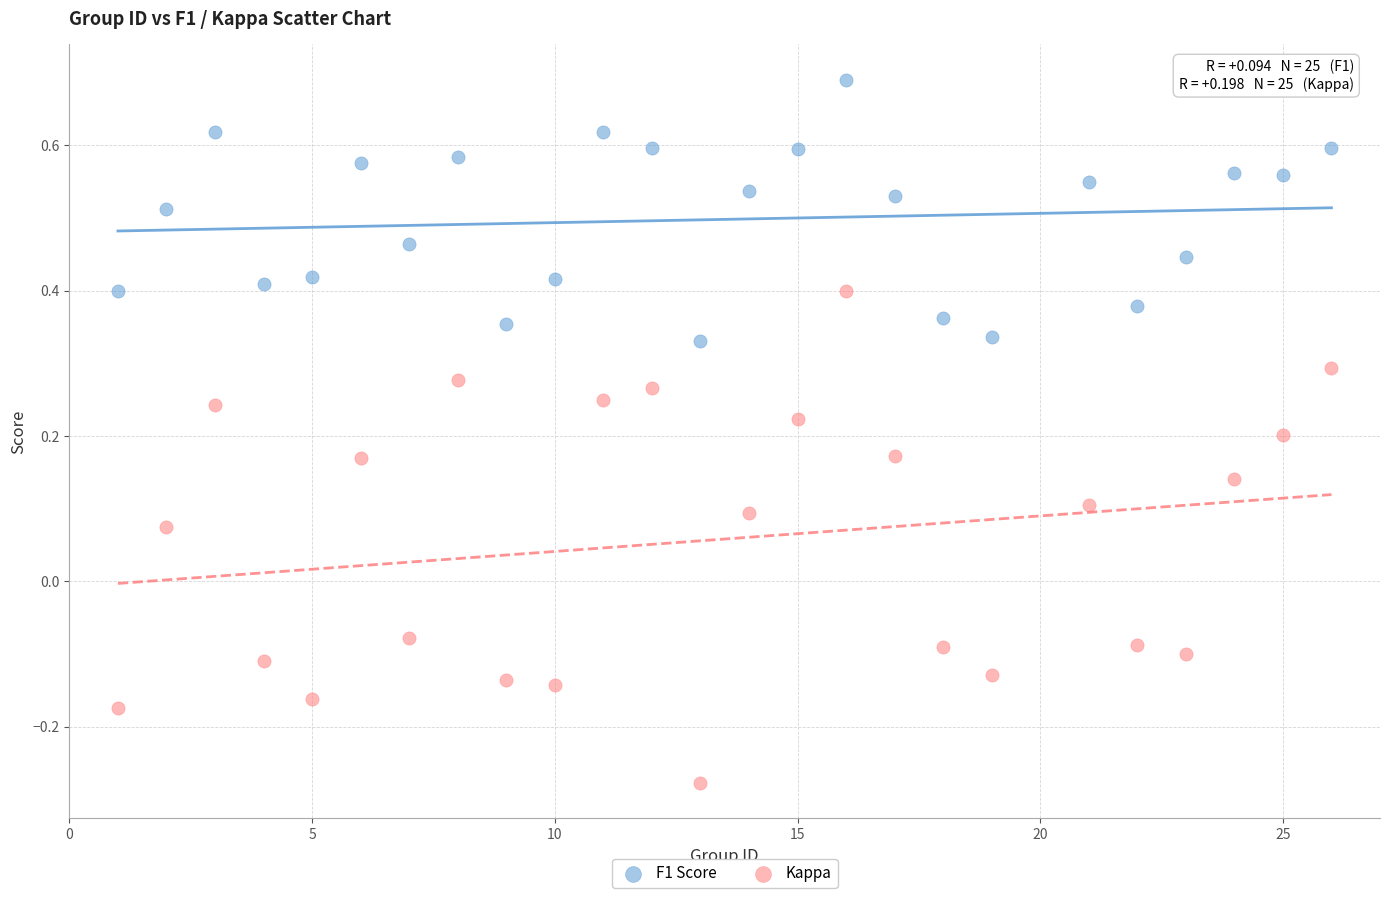

What is the X range (max minus min) for the scatter plot?

25.0